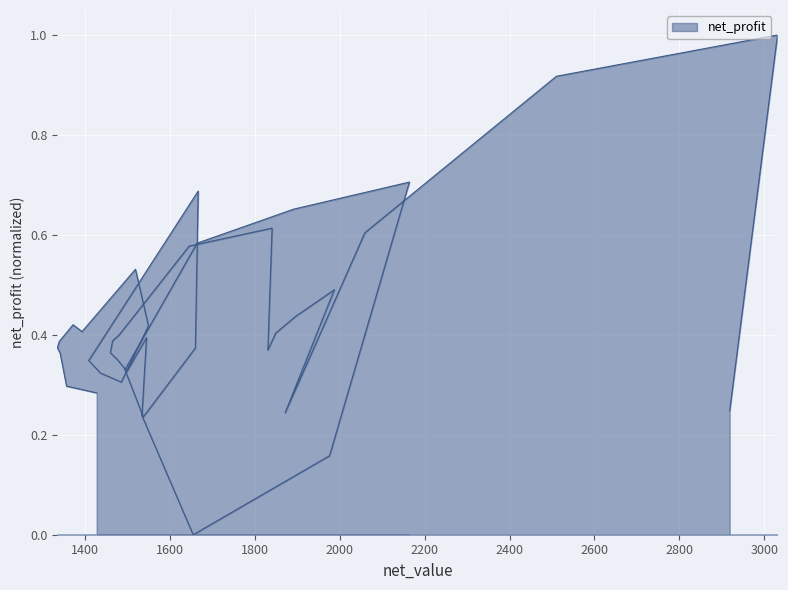

The value at 1473.42 is 0.2. True or false?

False